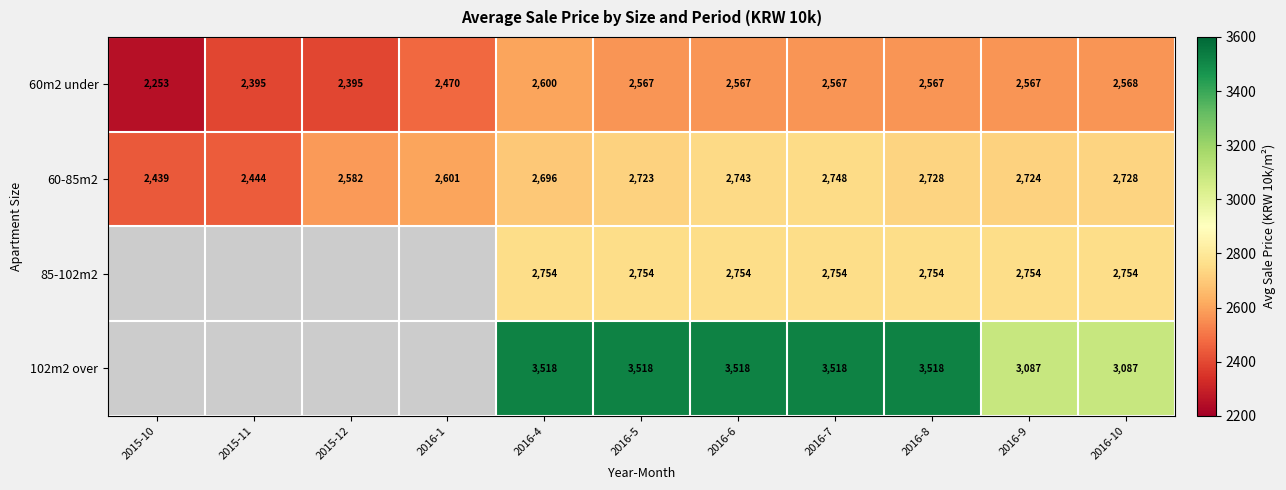

At which category is the sum across all series the highest?

2016-7